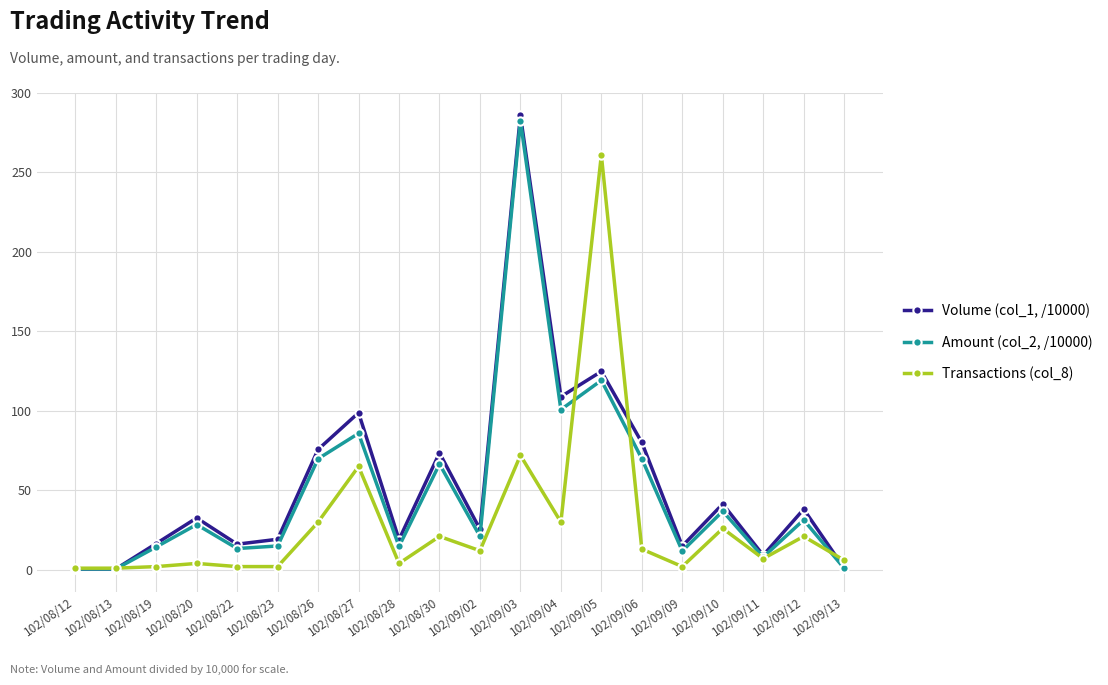

How many values in the Amount (col_2, /10000) series exceed 28?

10